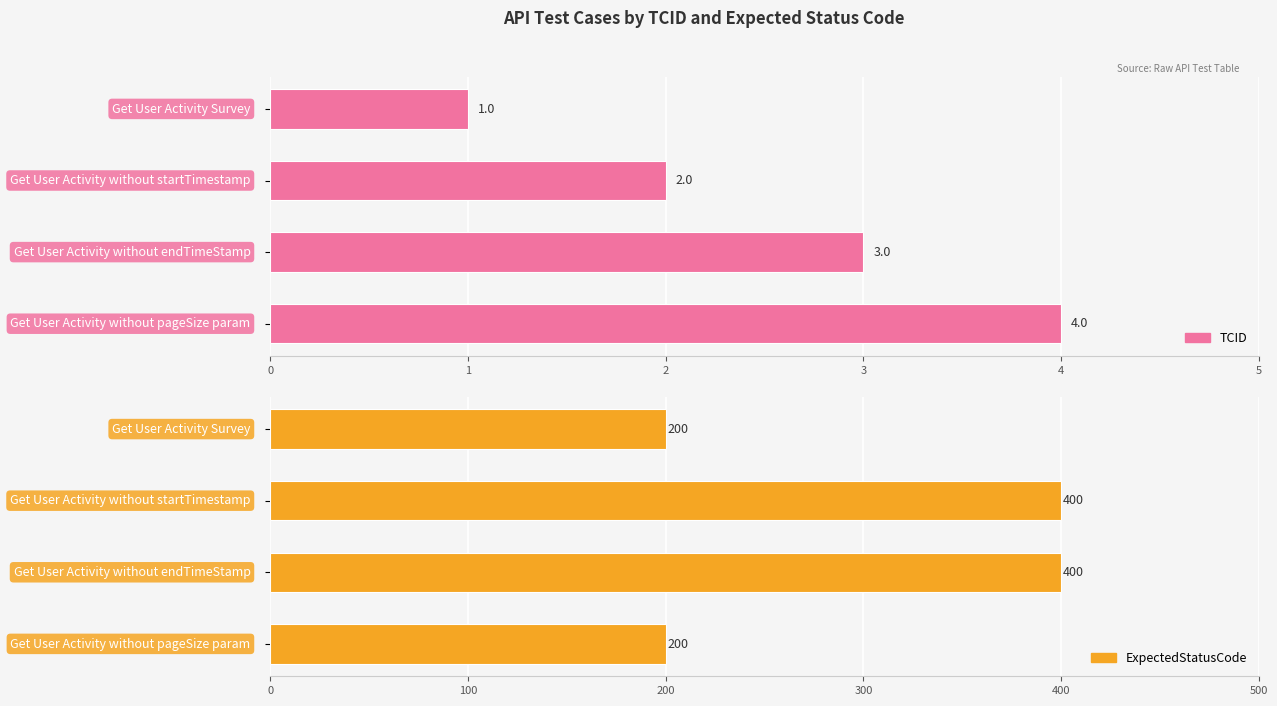

What is the sum of all TCID values?

10